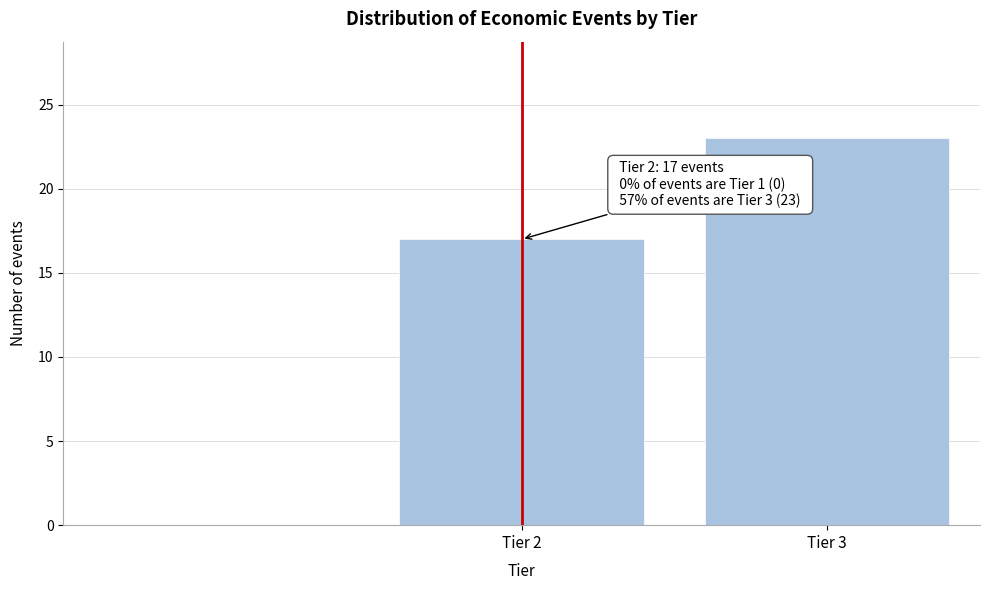

Reading left to right, list all the values displayed in this chart.

17	23